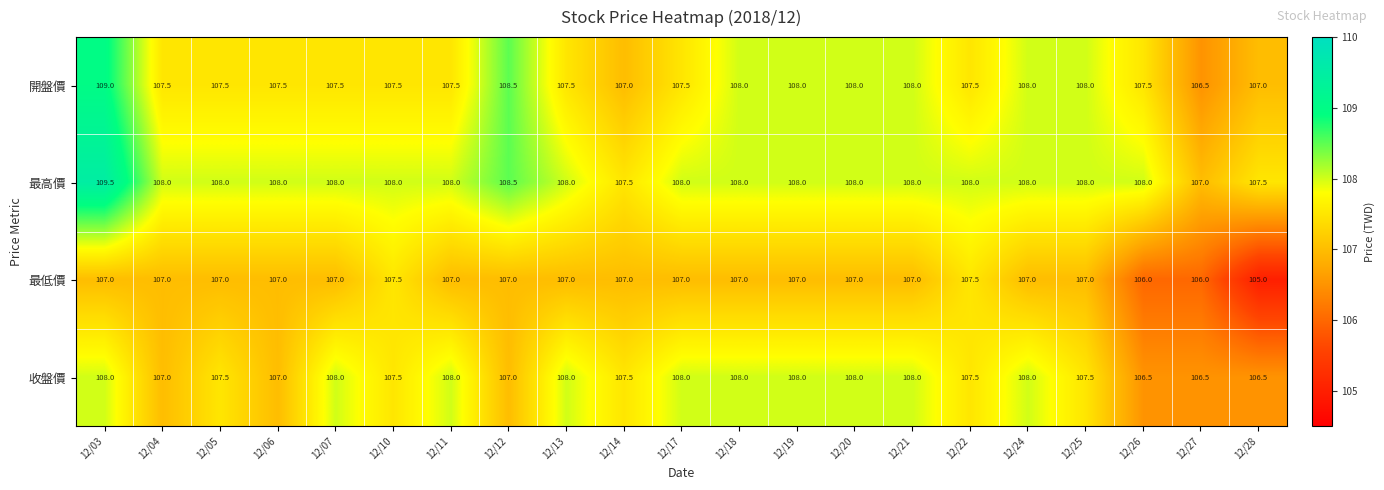

Read the 開盤價 value at 12/17.

107.5